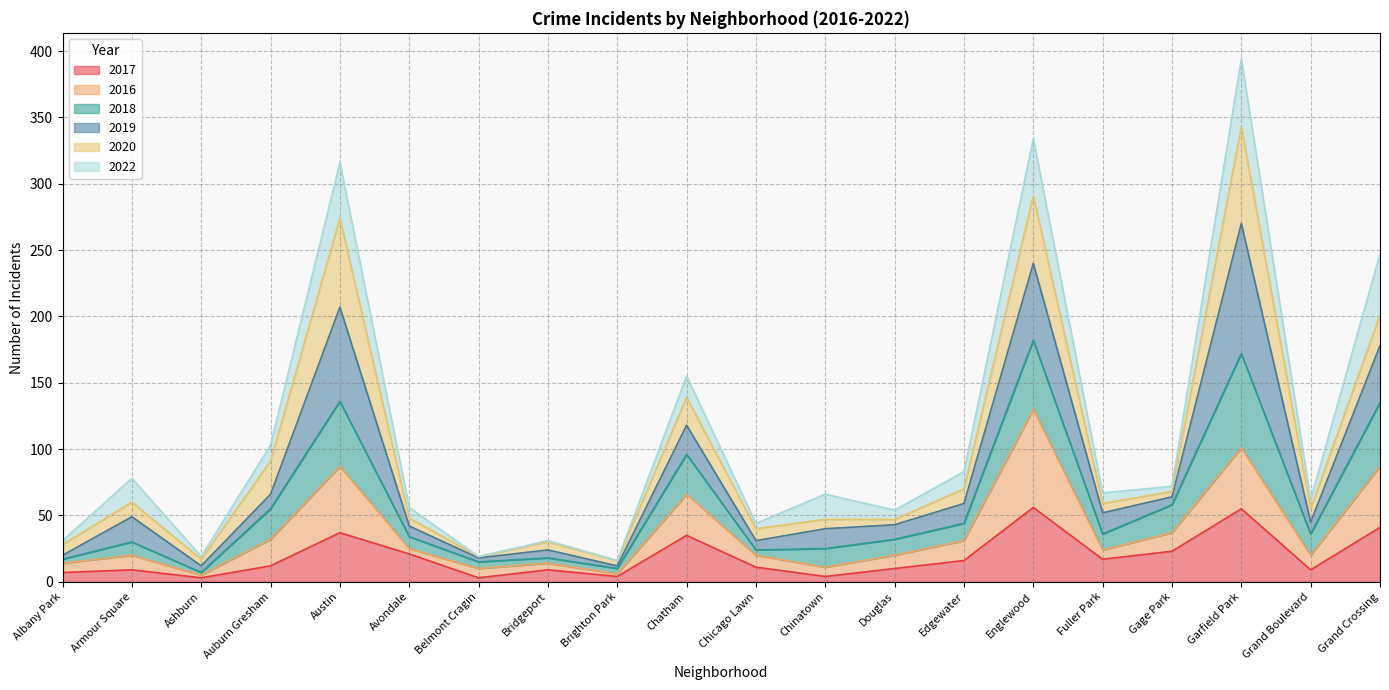

True or false: 2018 and 2017 intersect in this chart.

False